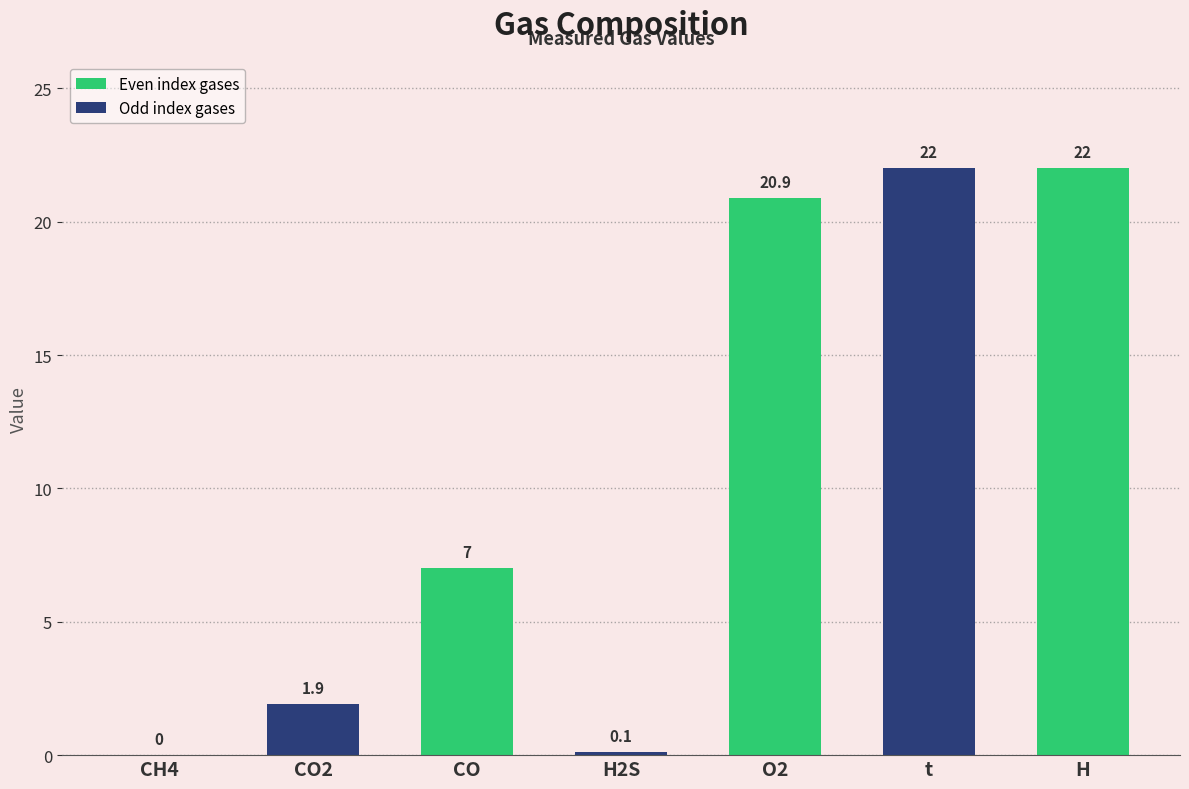

Reading left to right, what are all the values shown in this chart?

CH4=0.0	CO2=1.9	CO=7.0	H2S=0.1	O2=20.9	t=22.0	H=22.0